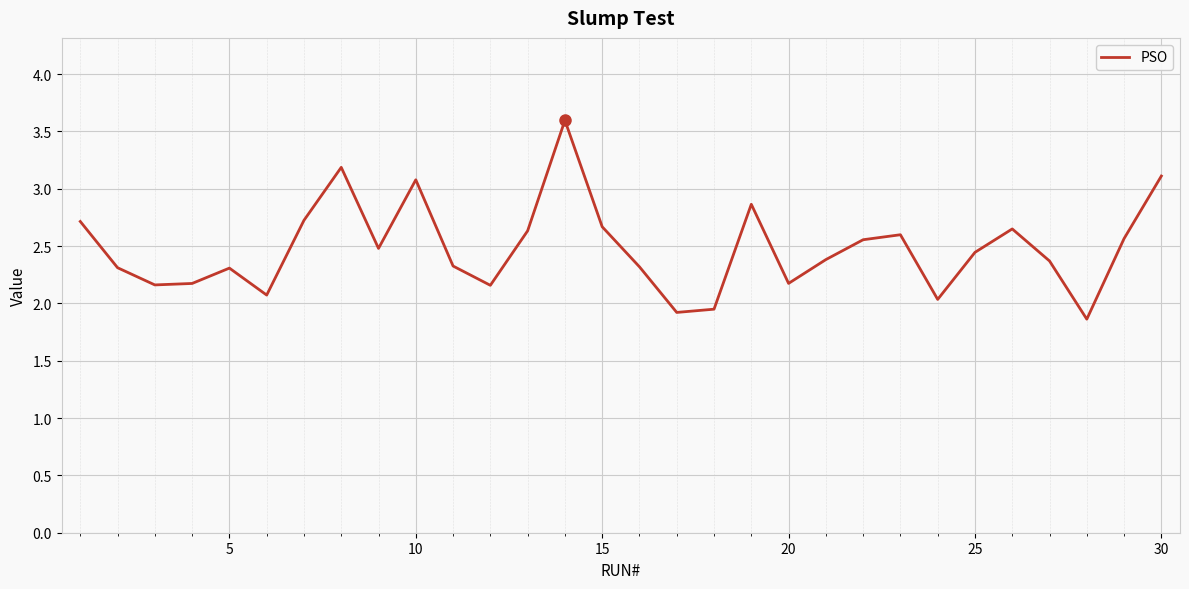

What is the greatest value displayed?

3.6